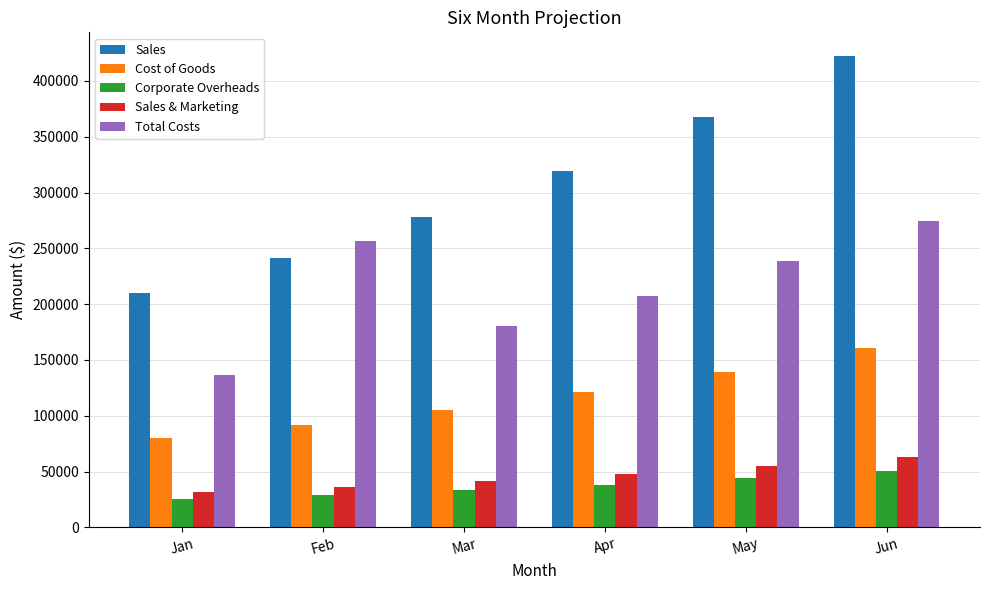

Reading left to right, what are all the values shown in this chart?

Sales: Jan=210000	Feb=241500	Mar=277725	Apr=319384	May=367291	Jun=422385
Cost of Goods: Jan=79800	Feb=91770	Mar=105535	Apr=121366	May=139571	Jun=160506
Corporate Overheads: Jan=25200	Feb=28980	Mar=33327	Apr=38326	May=44075	Jun=50686
Sales & Marketing: Jan=31500	Feb=36225	Mar=41659	Apr=47908	May=55094	Jun=63358
Total Costs: Jan=136500	Feb=256975	Mar=180521	Apr=207599	May=238739	Jun=274550